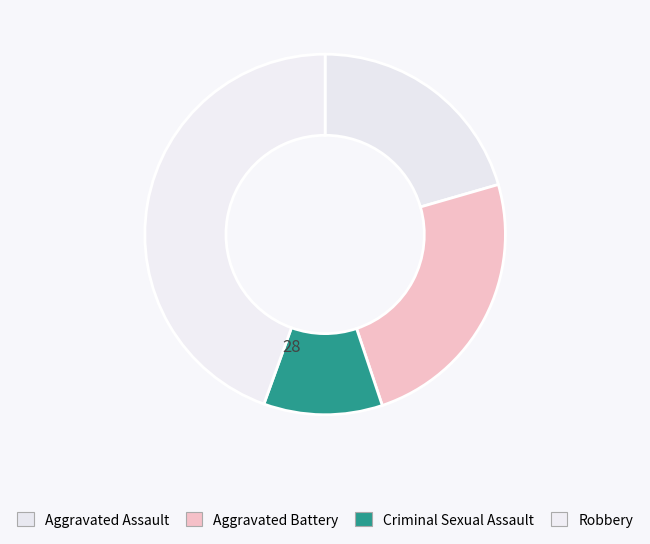

How many slices are in this pie chart?

4